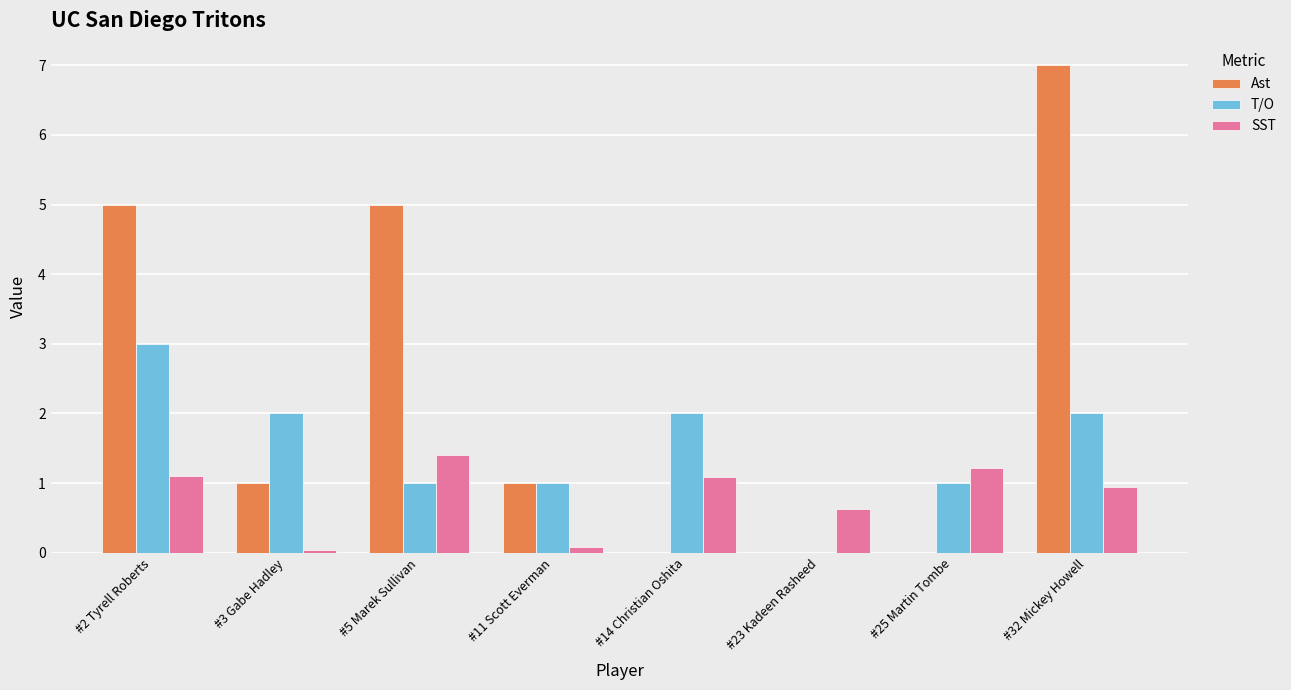

How many groups of bars are there?

8